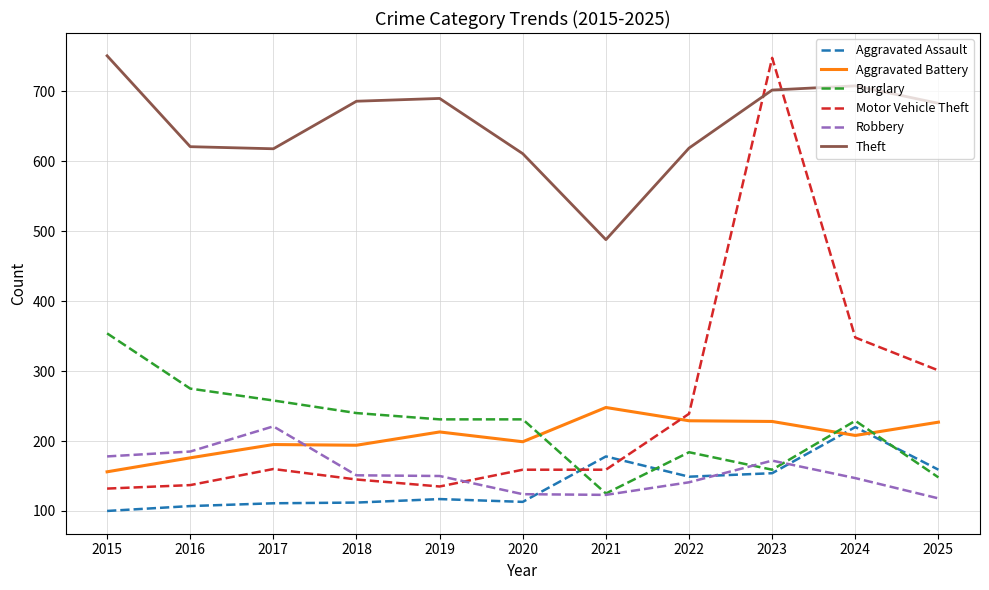

At how many categories does at least one series exceed 500?

10